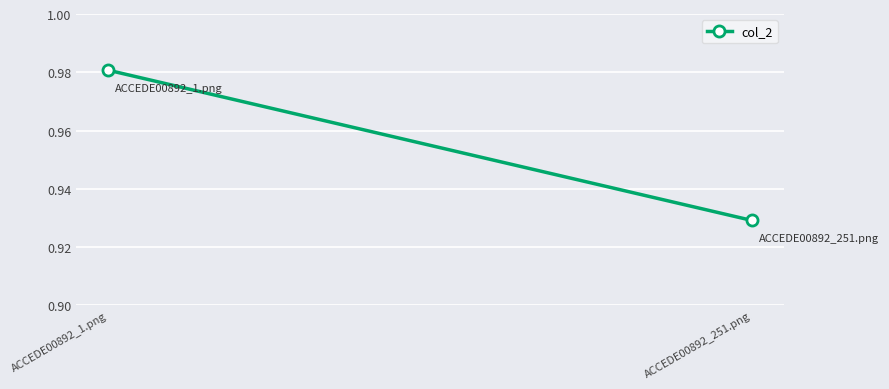

Read the value at ACCEDE00892_251.png.

0.9